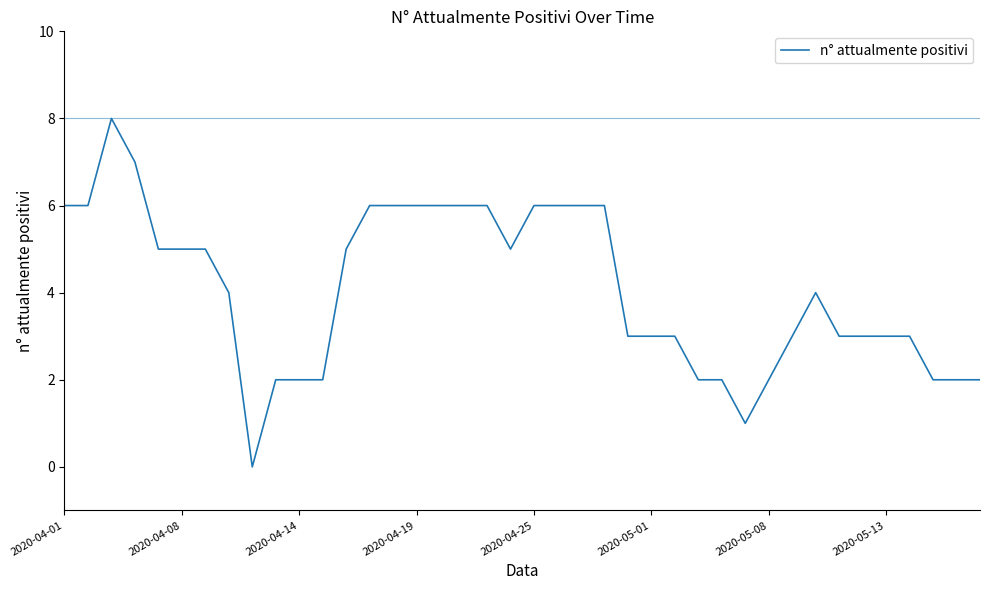

What is the greatest value displayed?

8